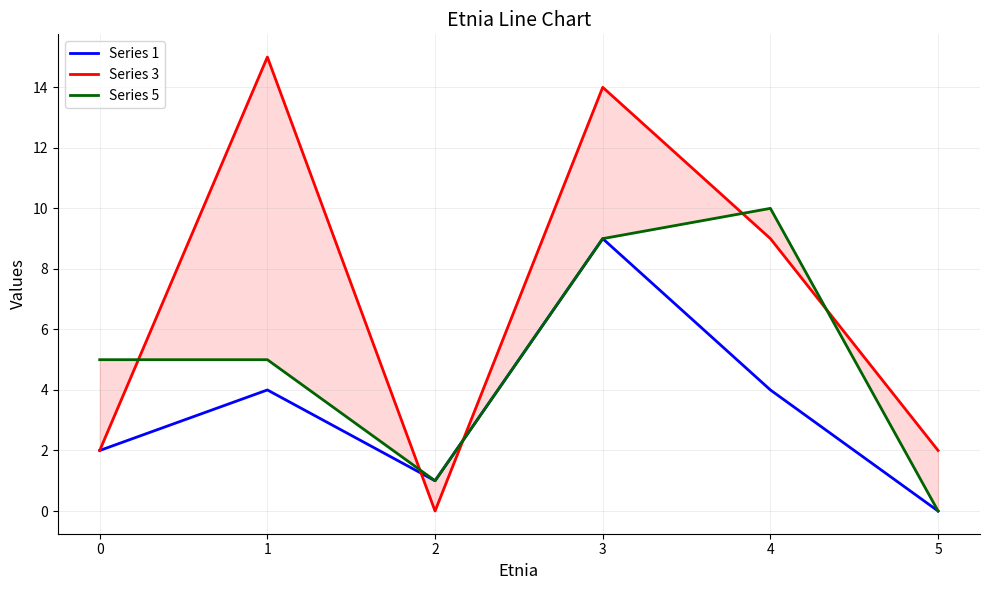

How many lines are shown in the chart?

3